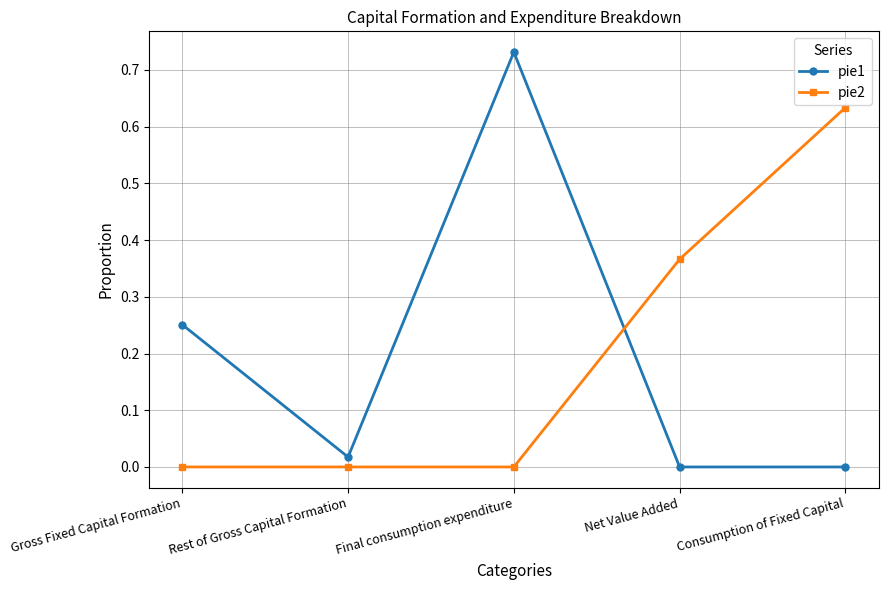

At which label does pie1 reach its peak?

Final consumption expenditure